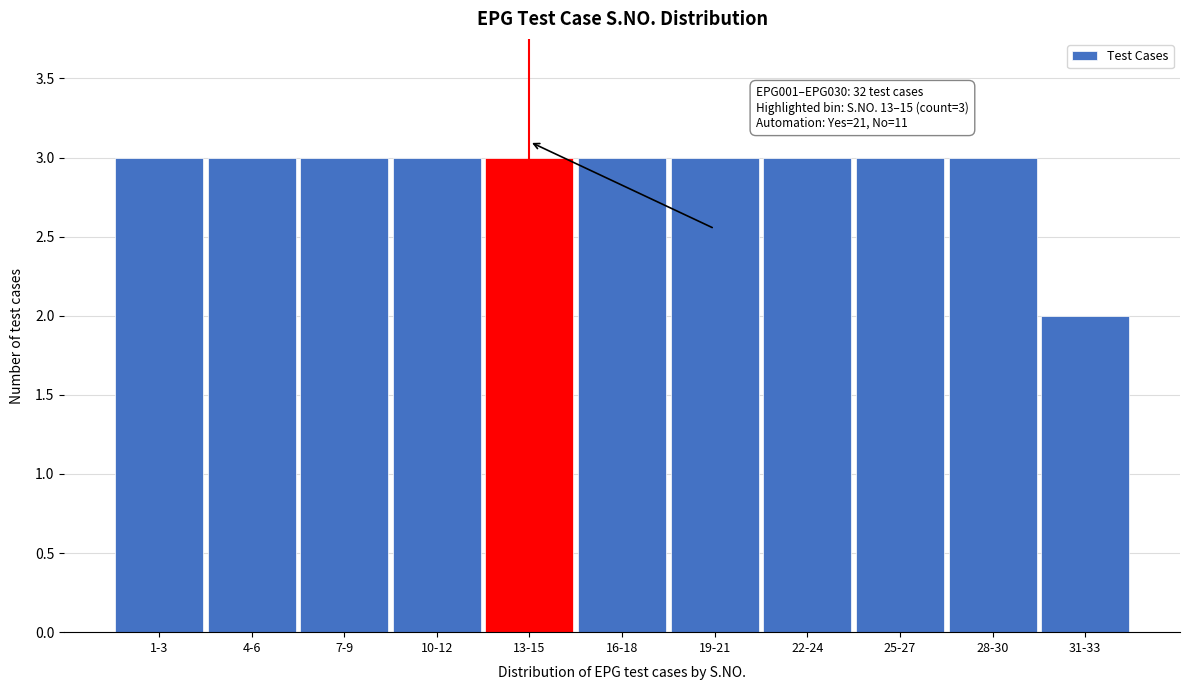

Reading right to left, extract all data points from this chart.

2	3	3	3	3	3	3	3	3	3	3